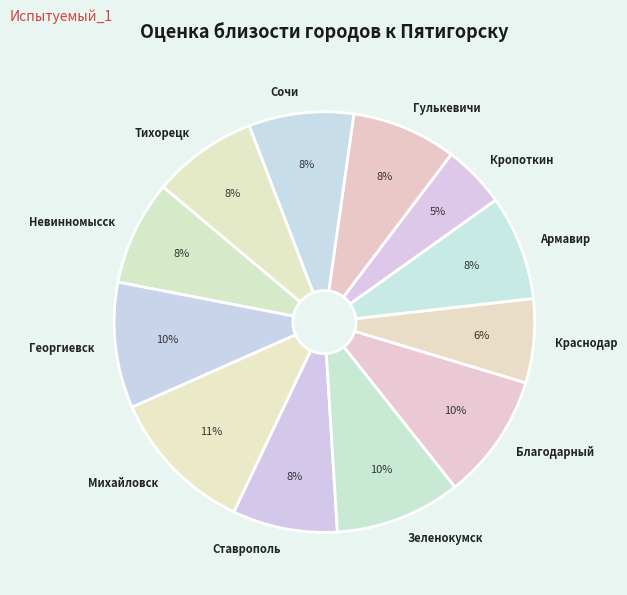

Which has a higher value, Кропоткин or Ставрополь?

Ставрополь